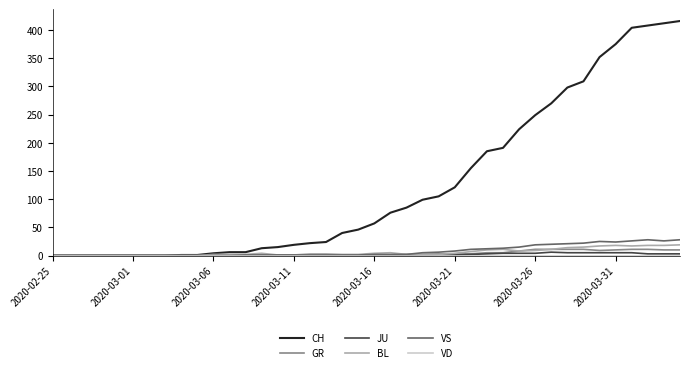

Which series has the widest spread of values?

CH